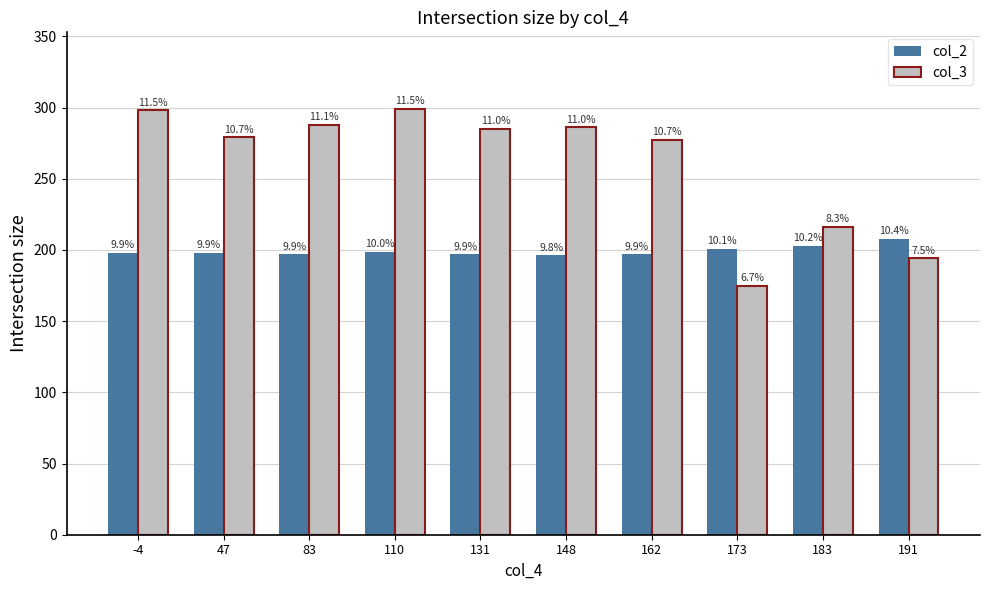

What is the difference between the second highest and minimum values in the col_2 series?

7.0